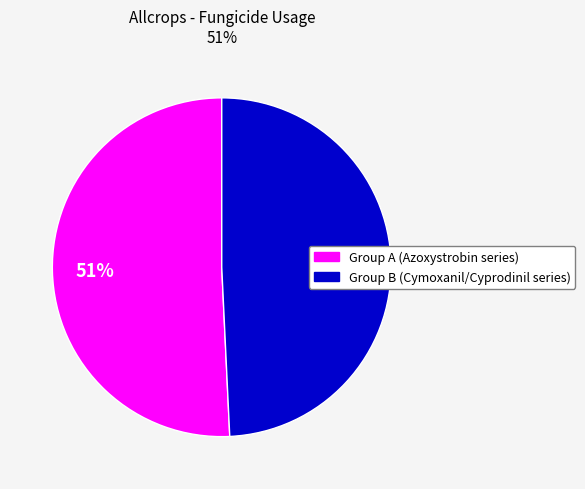

To the nearest percent, what is the average slice percentage?

50%